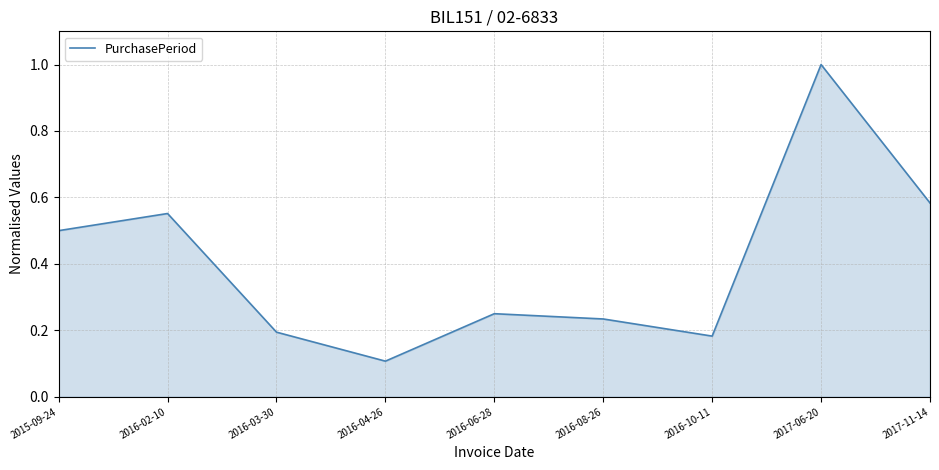

List the labels in order of value, largest first.

2017-06-20, 2017-11-14, 2016-02-10, 2015-09-24, 2016-06-28, 2016-08-26, 2016-03-30, 2016-10-11, 2016-04-26